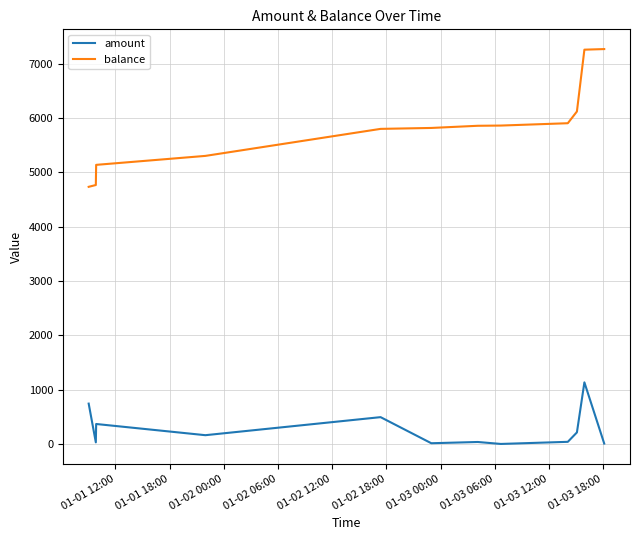

Which series has the largest range (max minus min)?

balance